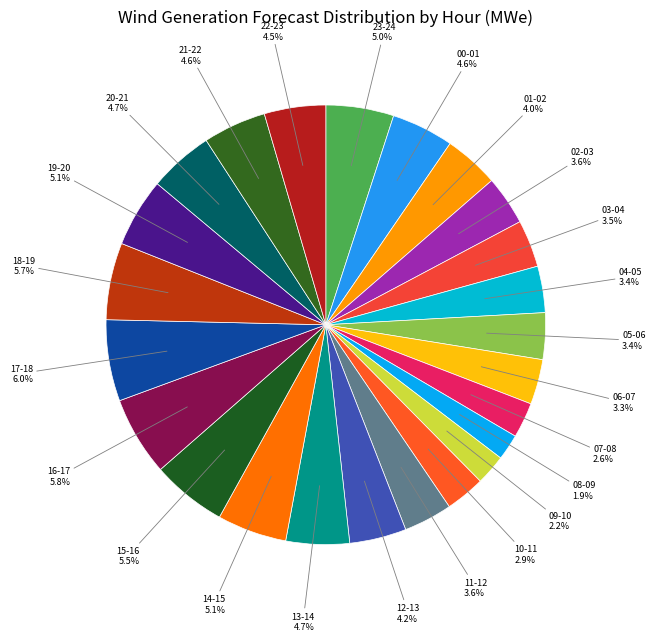

Between 15-16 and 23-24, which is larger?

15-16